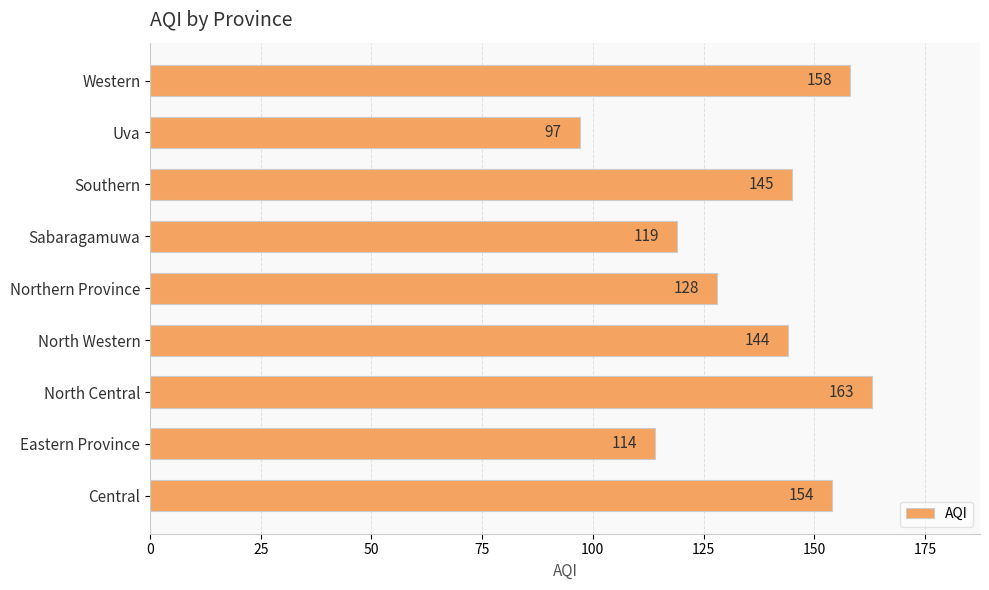

What is the maximum value shown in the chart?

163